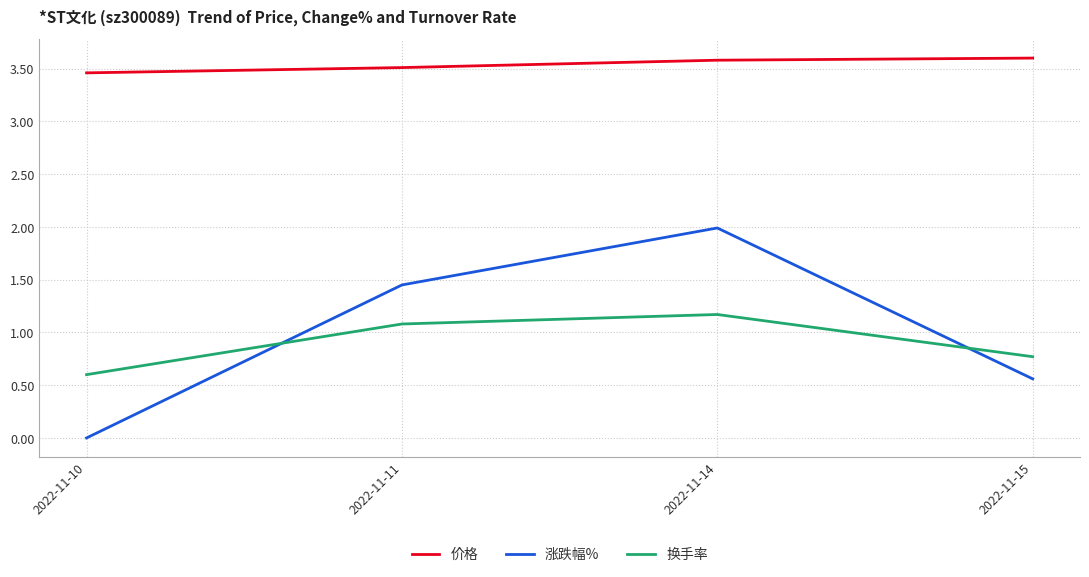

True or false: 涨跌幅% and 换手率 cross at least once.

True